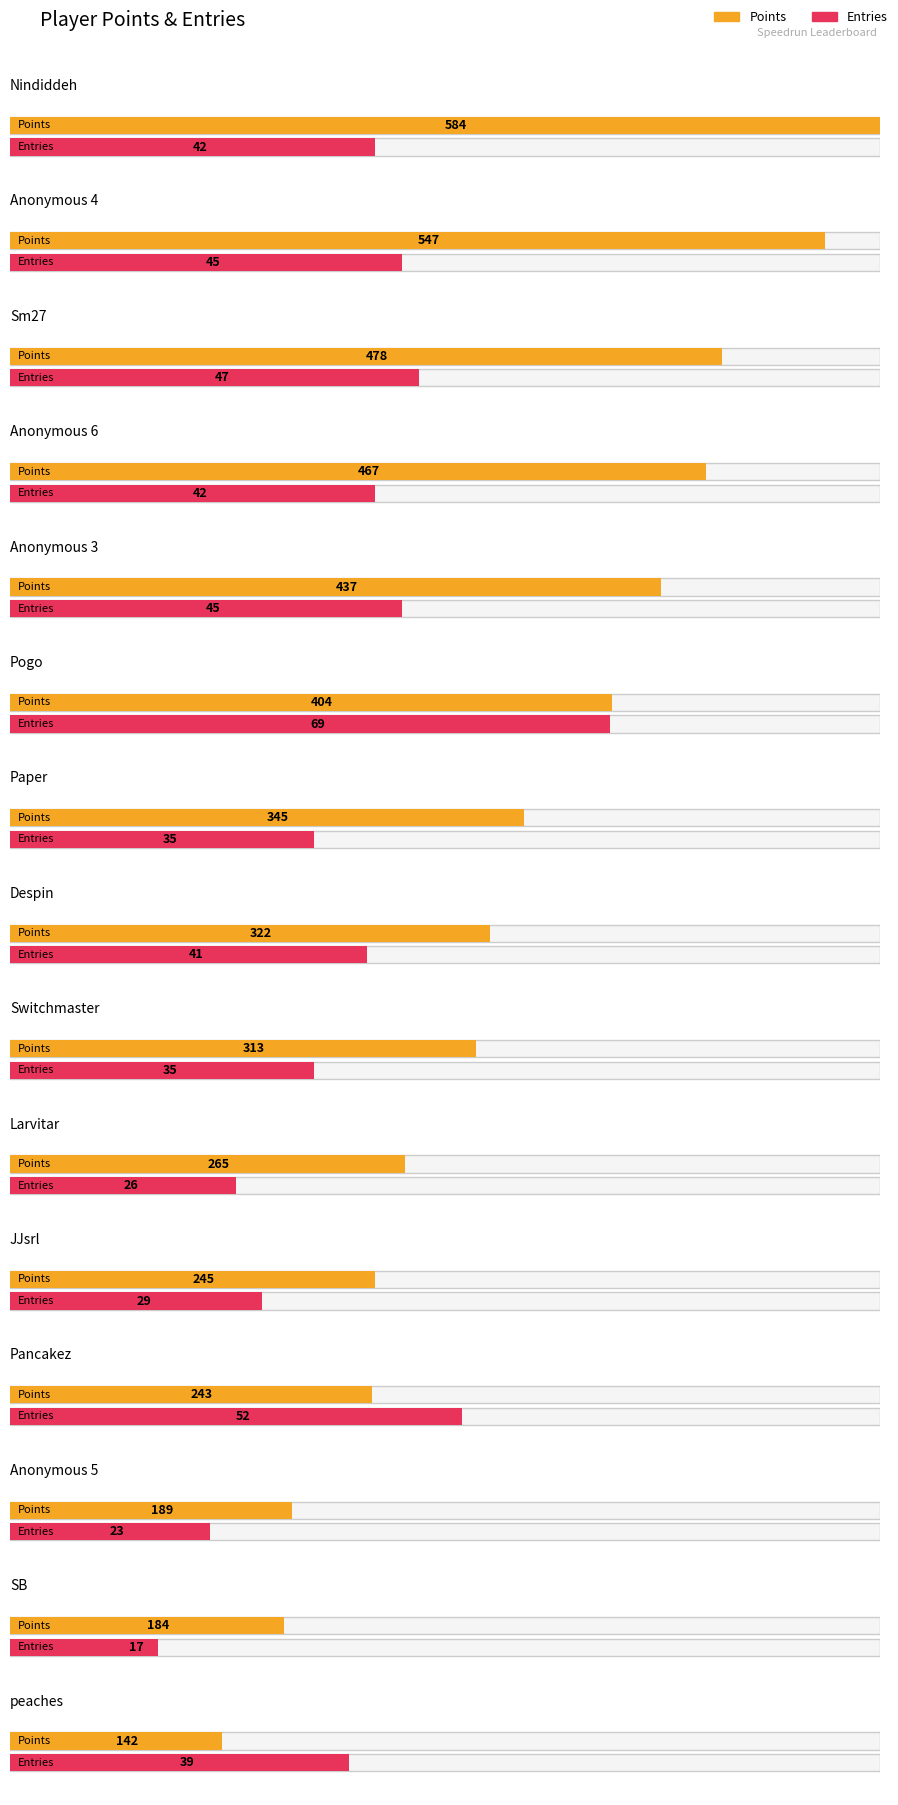

The Points series shows 99 at Anonymous 5. True or false?

False